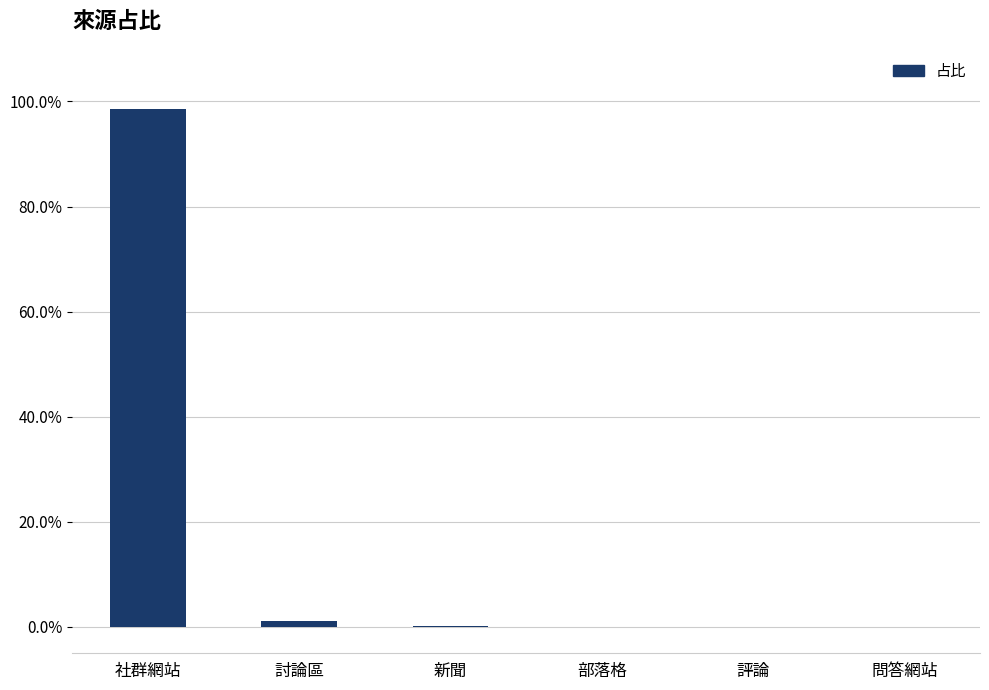

Reading left to right, extract all data points from this chart.

1.0	0.0	0.0	0.0	0.0	0.0